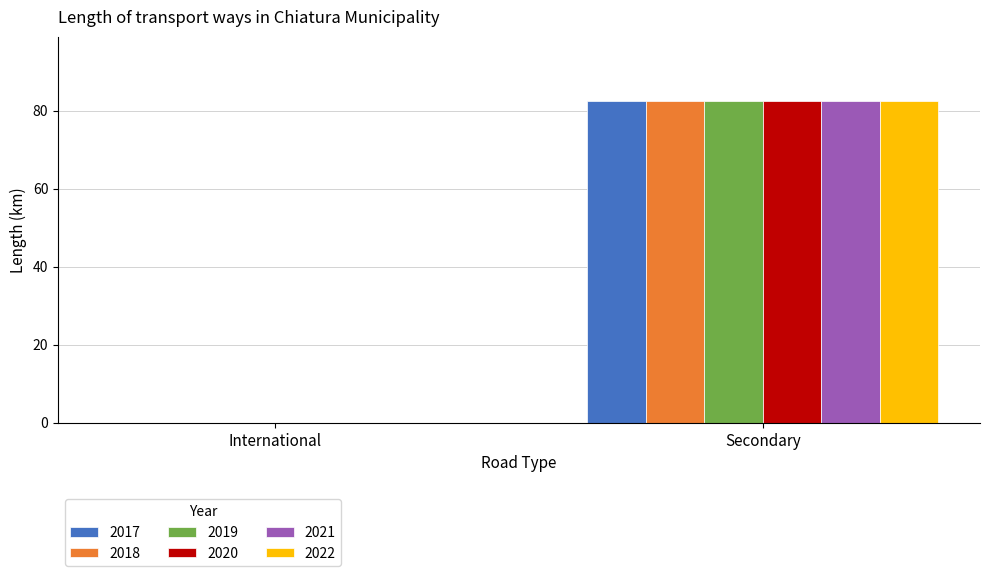

At which label is 2020 closest to 41?

International